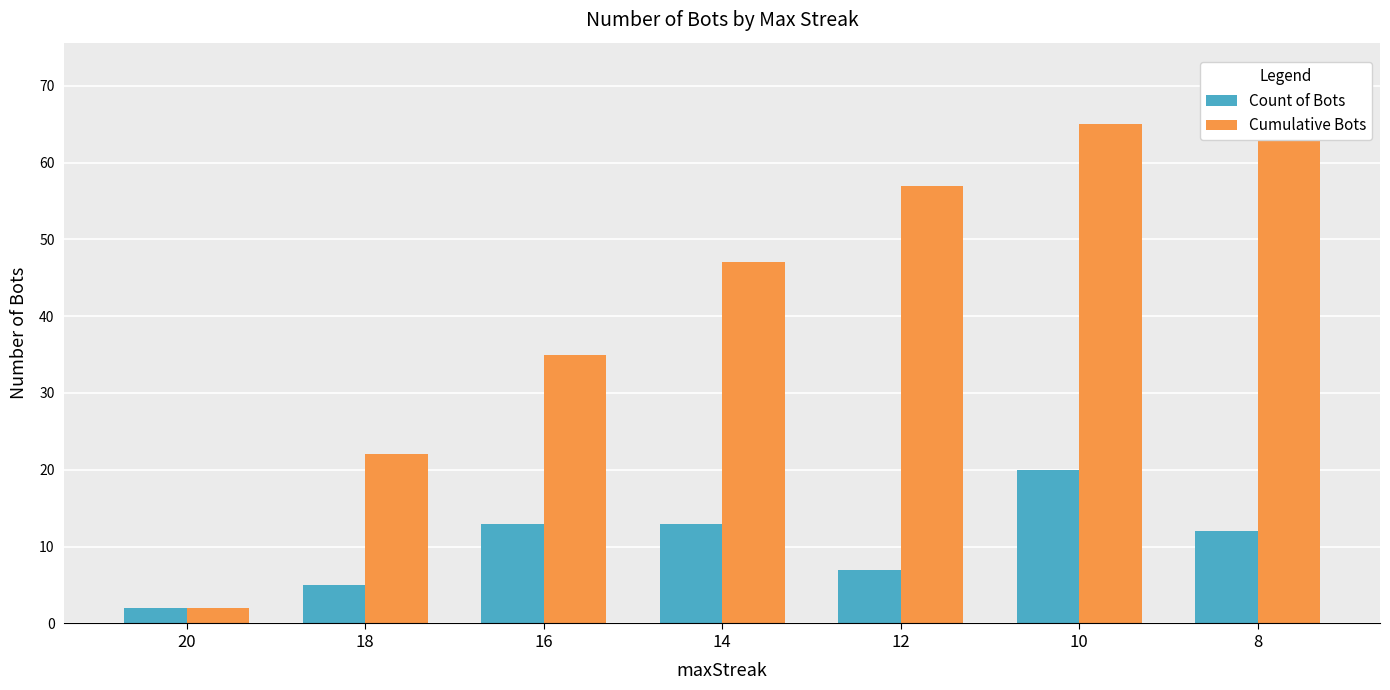

What is the minimum value shown in the chart?

2